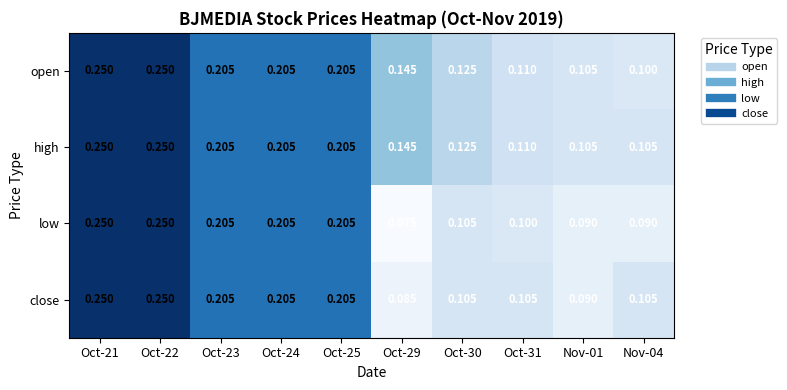

Between Oct-22 and Oct-31, which series saw the biggest shift?

low